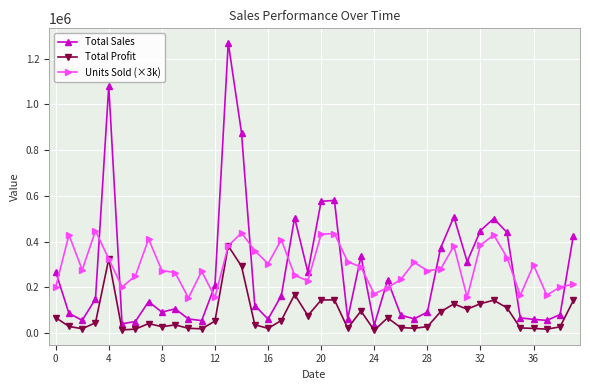

What is the lowest value of the Total Sales series?

34200